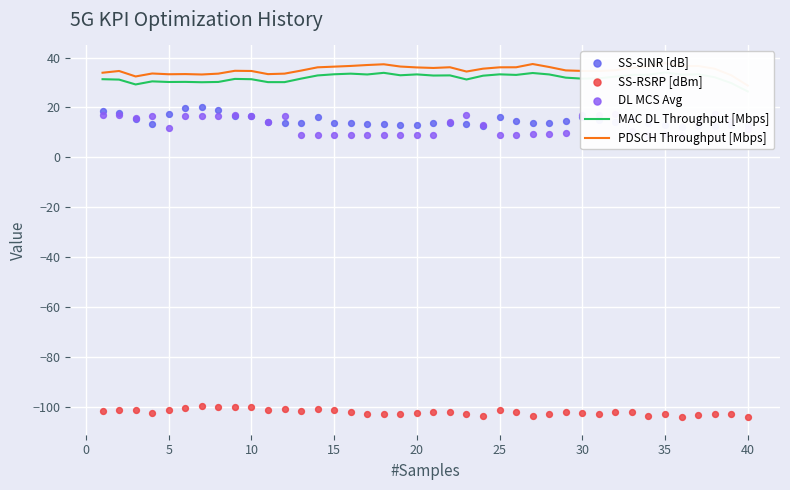

Is the value of SS-RSRP [dBm] at 18 greater than the value of DL MCS Avg at 37?

No